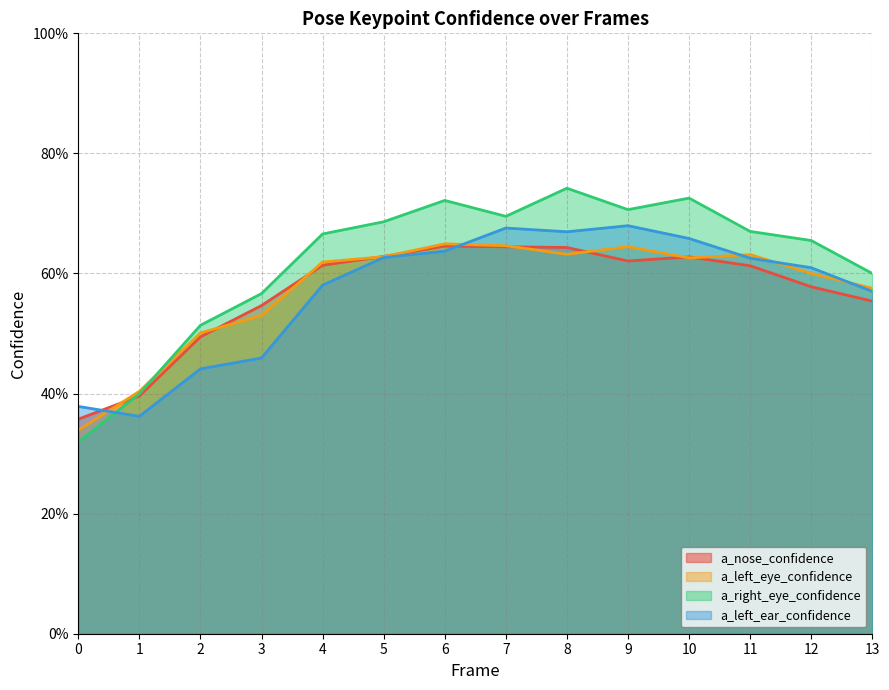

At how many categories does at least one series exceed 0?

14